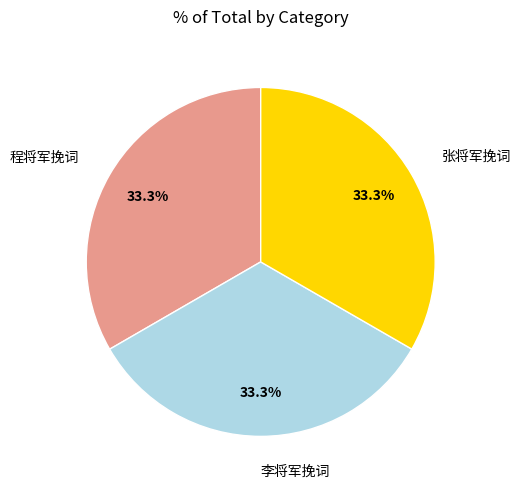

To the nearest percent, what is the average slice percentage?

33%